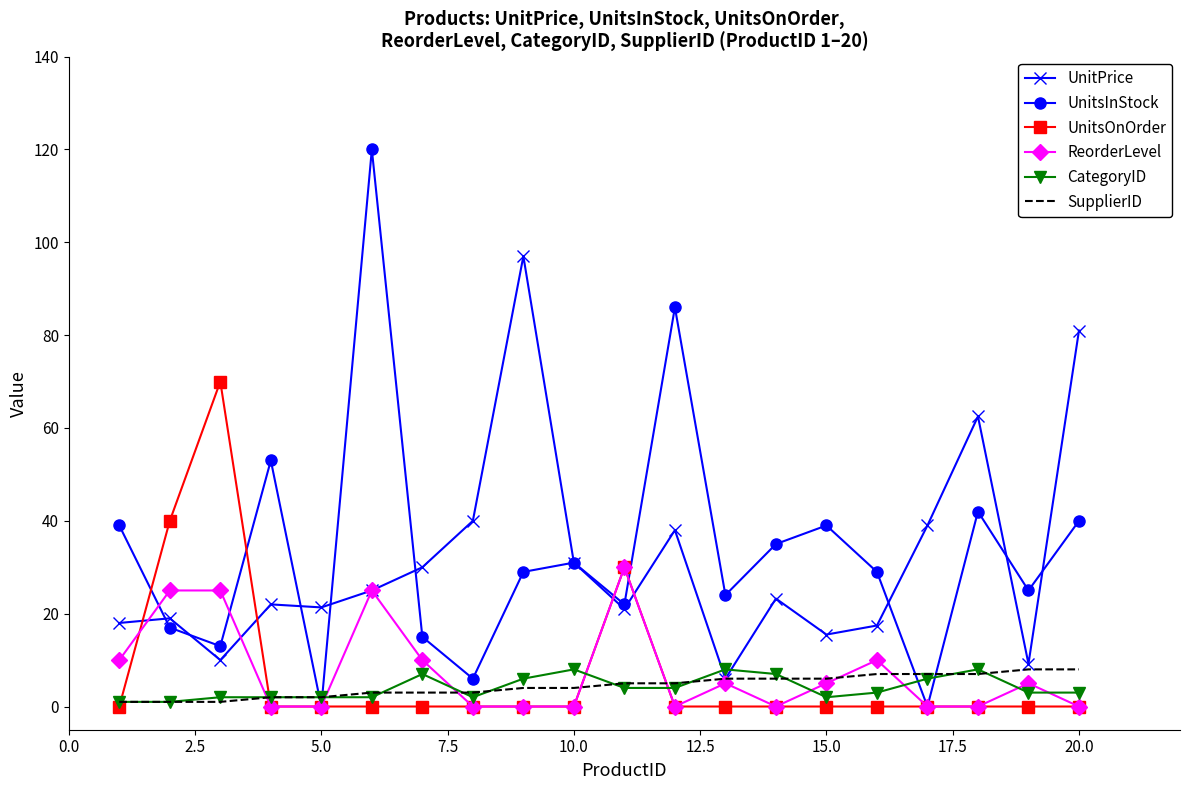

Which series has the widest spread of values?

UnitsInStock